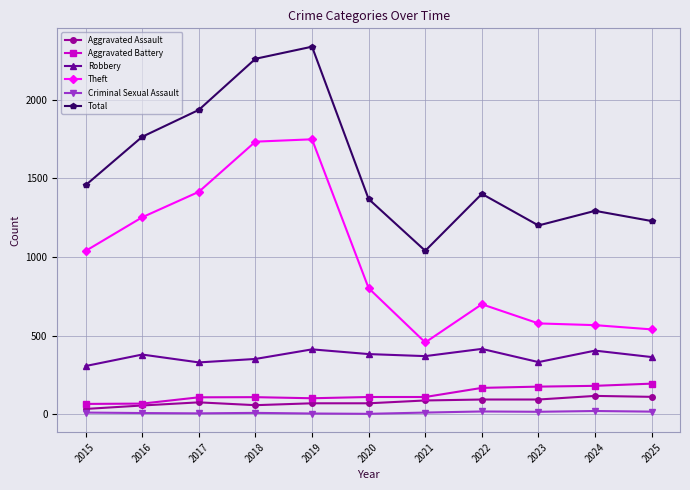

Where is Total nearest to the value 1688?

2016